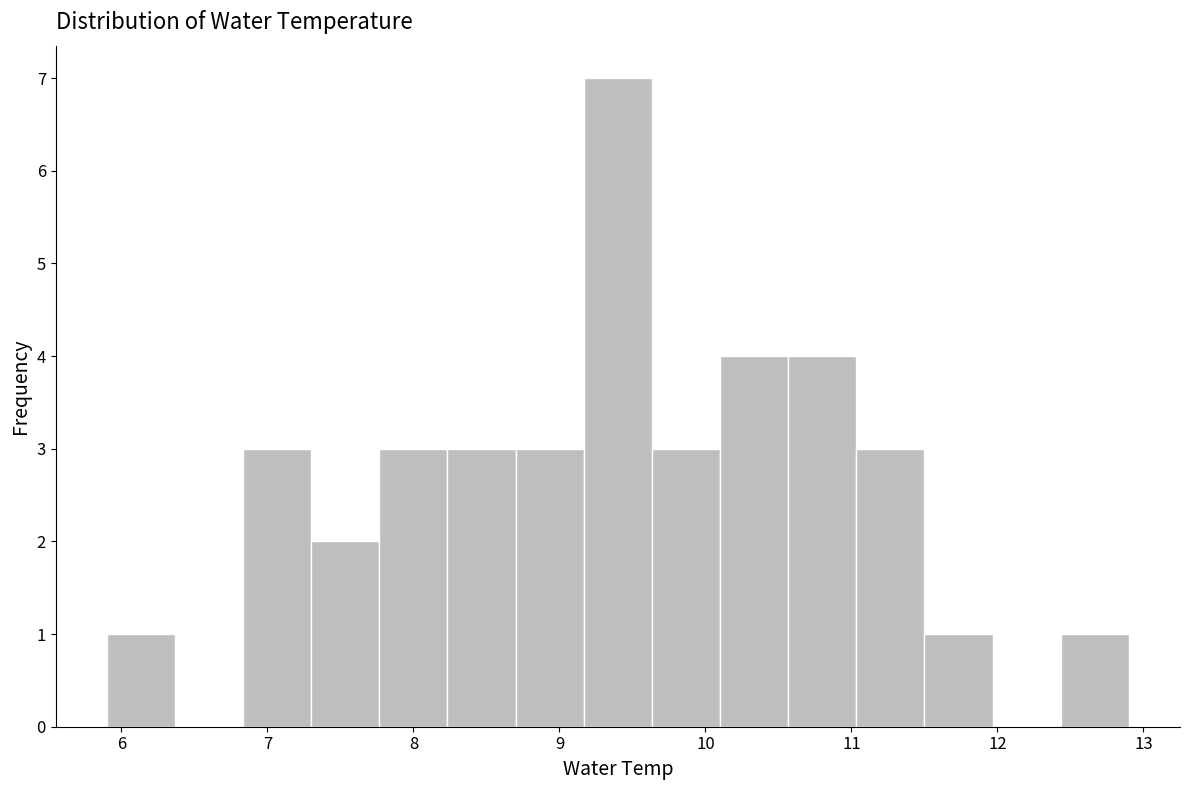

What is the height of the bar covering 12.4 to 12.9 on the x-axis? Neither the bar edges nor the heights are printed on the chart, so give them approximately, as read against the axes.

1